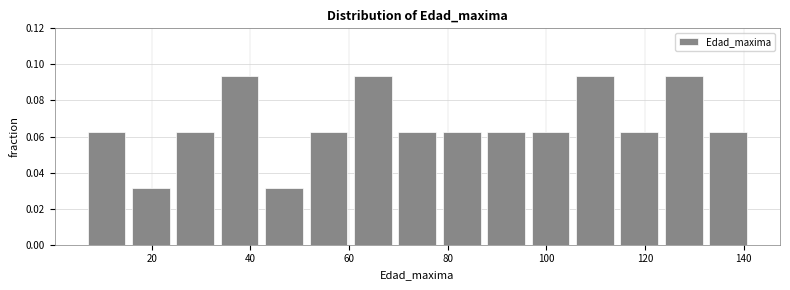

Reading left to right, transcribe this chart: for each bar, give the range it covers on the x-axis and its height. Neither the bar edges nor the heights are printed on the chart, so give them approximately, as read against the axes.

7 to 16: 0.062
16 to 25: 0.032
25 to 34: 0.062
34 to 43: 0.094
43 to 52: 0.032
52 to 61: 0.062
61 to 70: 0.094
70 to 79: 0.062
79 to 88: 0.062
88 to 97: 0.062
97 to 106: 0.062
106 to 115: 0.094
115 to 124: 0.062
124 to 133: 0.094
133 to 142: 0.062